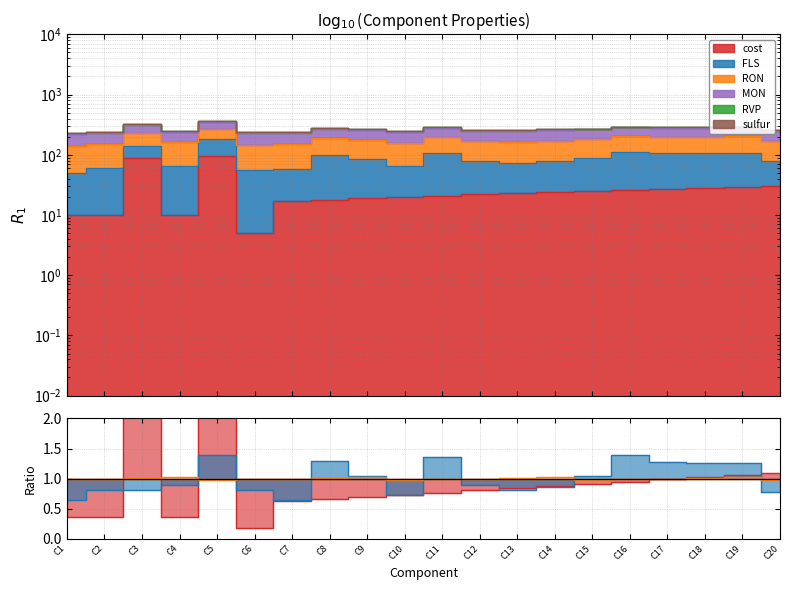

True or false: FLS and RON cross at least once.

True